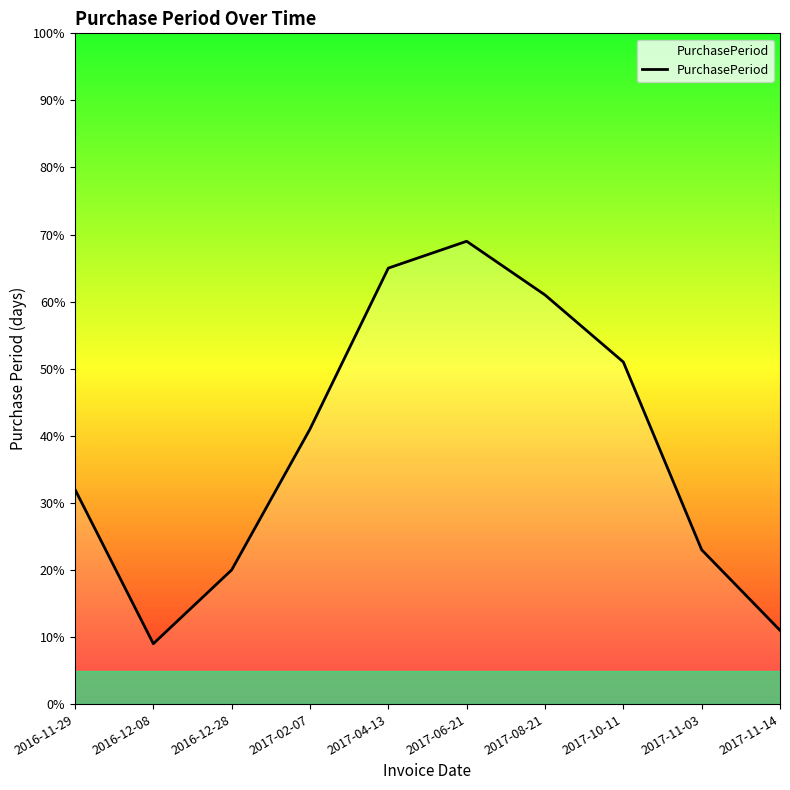

The chart shows a value of 25 at 2017-10-11. True or false?

False